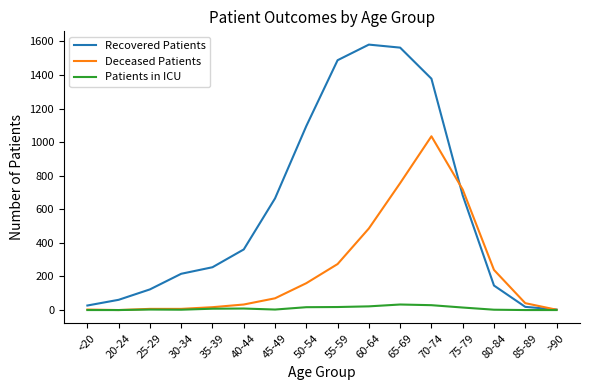

Which series changed the most between 20-24 and >90?

Recovered Patients